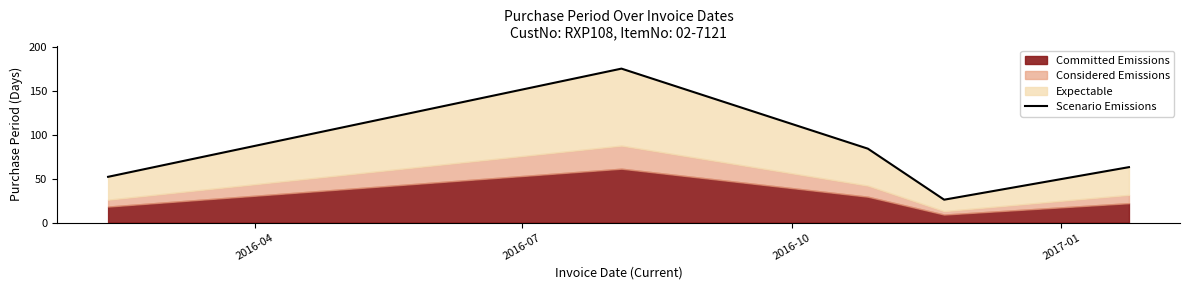

What is the difference between the values at 2017-01 and 2016-04?

26